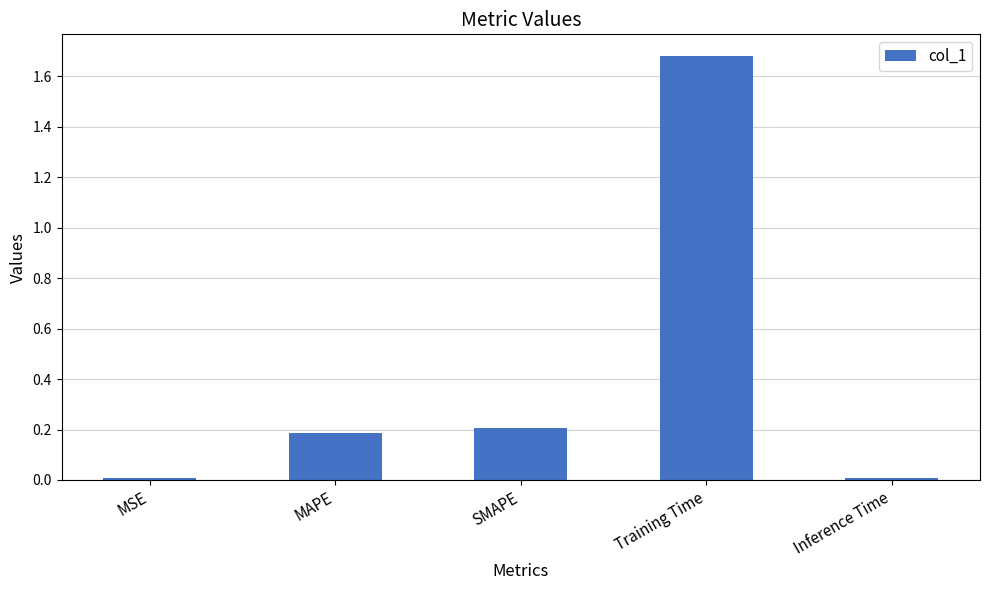

The chart shows a value of 0.3 at SMAPE. True or false?

False